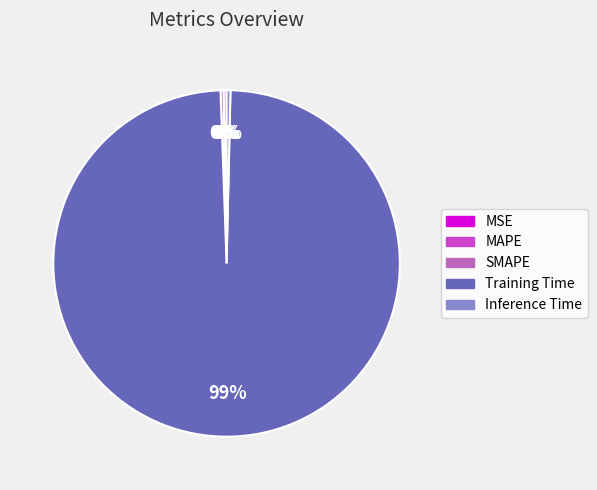

Which slice represents more than half of the pie?

Training Time